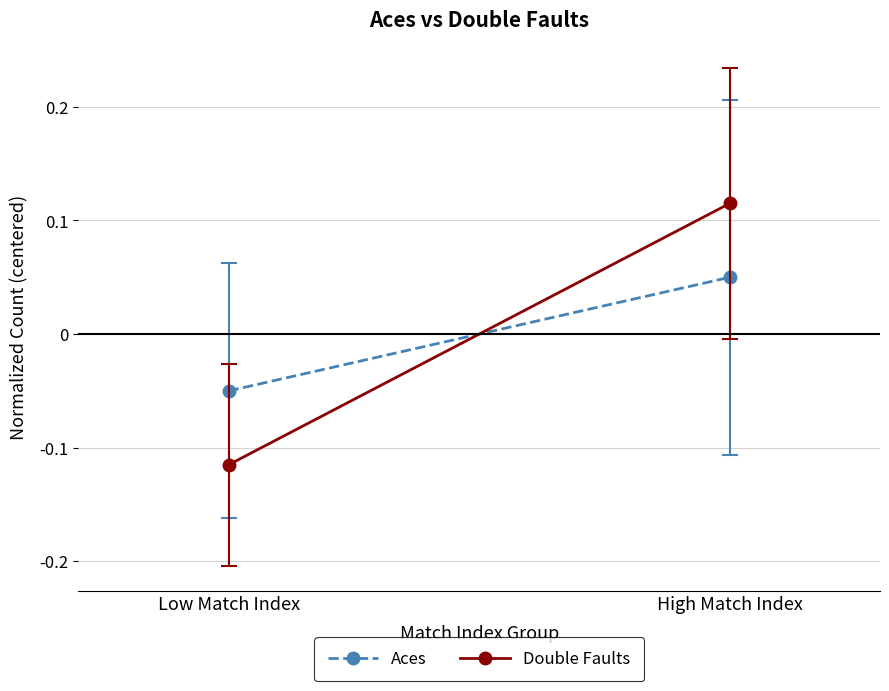

How many values in the Aces series exceed 0?

1